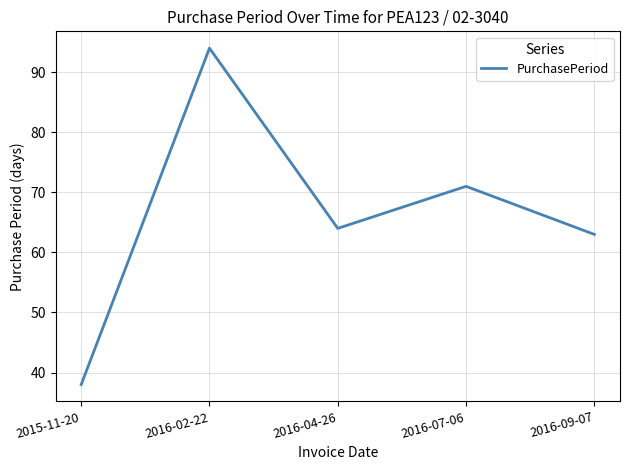

Where is the data nearest to the value 66?

2016-04-26